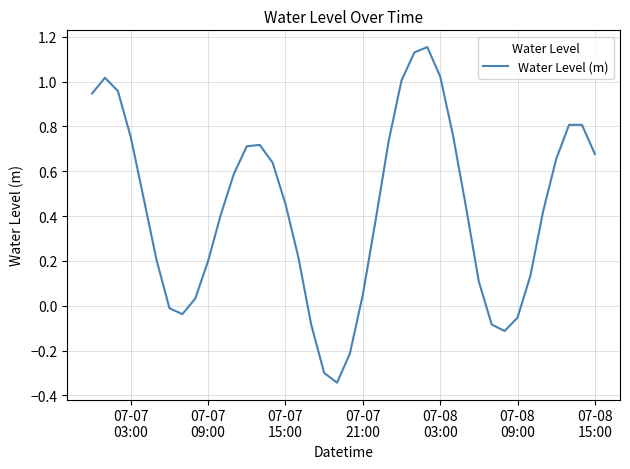

How many lines are shown in the chart?

1